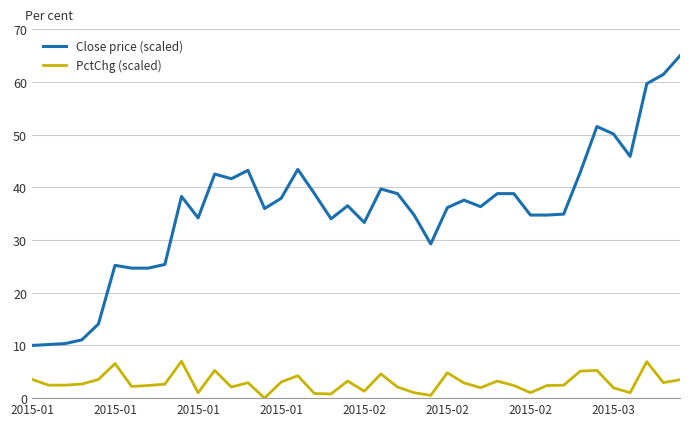

Which series has the widest spread of values?

Close price (scaled)